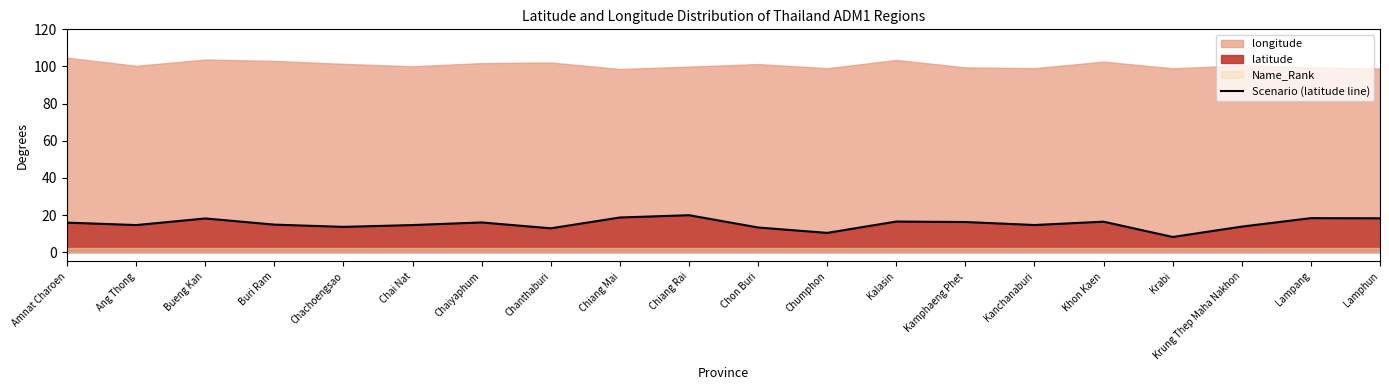

What is the average value?

15.3